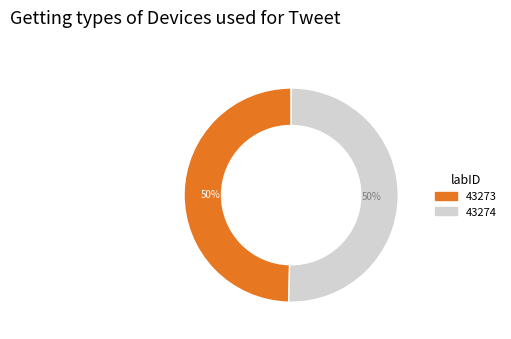

True or false: 43274 accounts for 50% of the total.

True